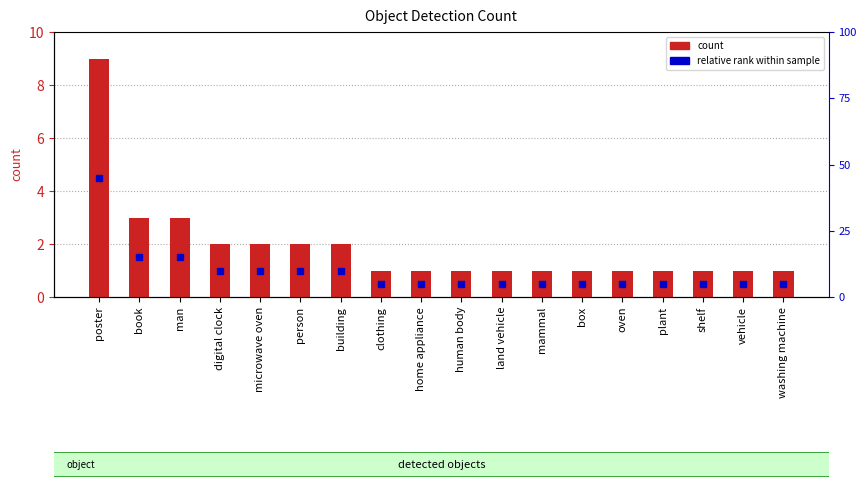

How many relative rank within sample values are between 0 and 1?

15